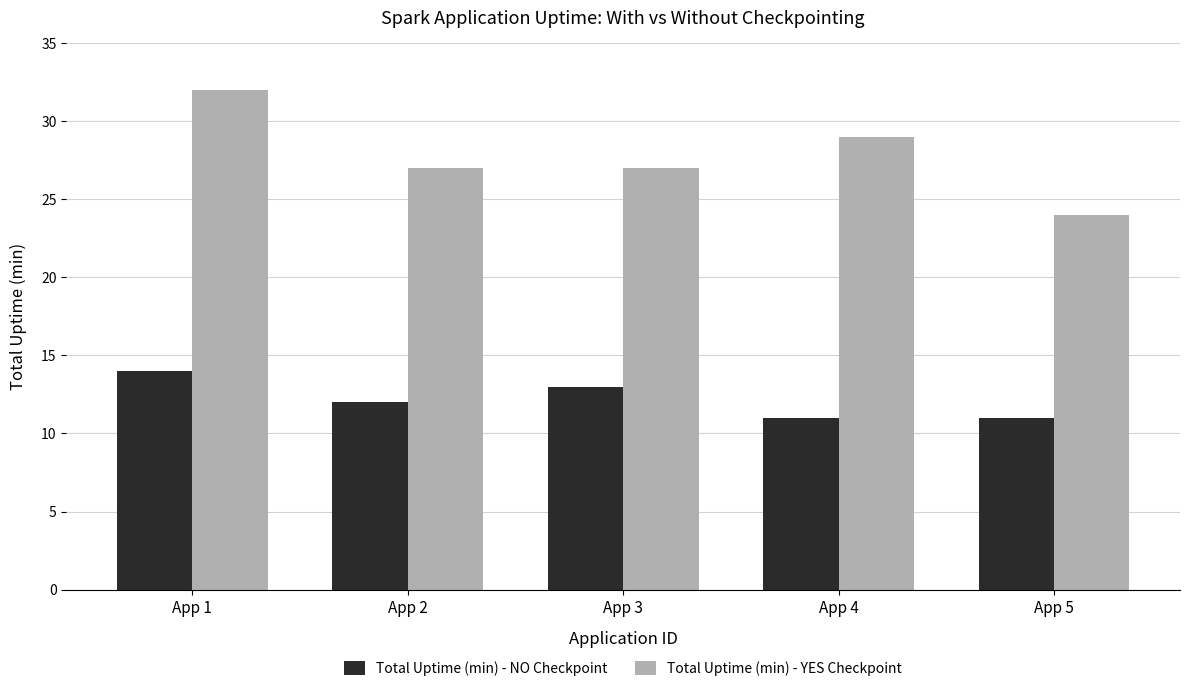

What is the approximate value of Total Uptime (min) - YES Checkpoint at App 3?

27